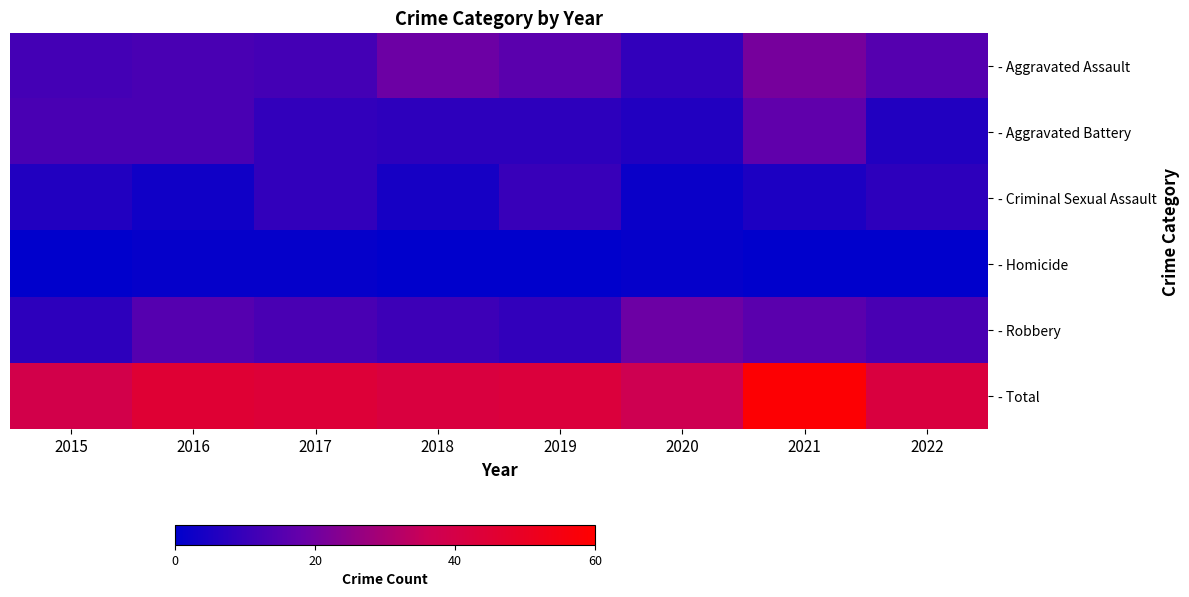

Reading left to right, extract all data points from this chart.

- Aggravated Assault: 2015=12	2016=13	2017=12	2018=19	2019=16	2020=9	2021=21	2022=15
- Aggravated Battery: 2015=13	2016=13	2017=9	2018=8	2019=8	2020=6	2021=17	2022=6
- Criminal Sexual Assault: 2015=6	2016=3	2017=9	2018=4	2019=10	2020=2	2021=5	2022=8
- Homicide: 2015=0	2016=1	2017=1	2018=0	2019=0	2020=1	2021=0	2022=0
- Robbery: 2015=8	2016=15	2017=13	2018=11	2019=9	2020=19	2021=16	2022=13
- Total: 2015=39	2016=45	2017=44	2018=42	2019=43	2020=37	2021=59	2022=42